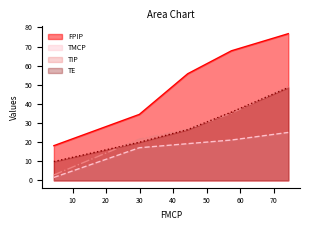

Does the chart have visible grid lines?

No